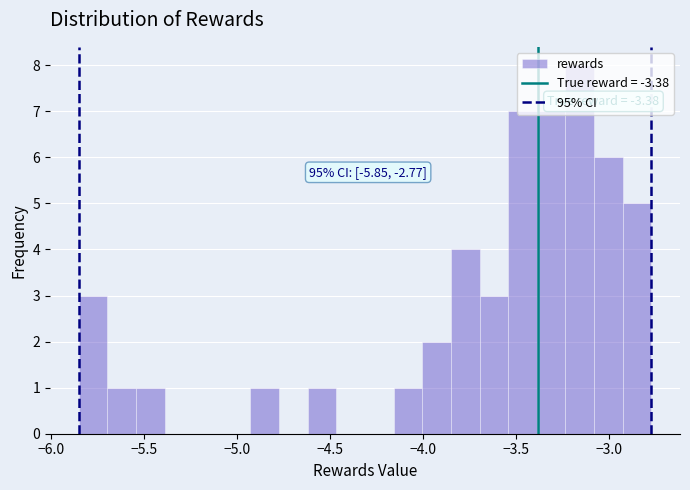

Read against the x-axis, roughly where is the centre of the tallest bar?

-3.15